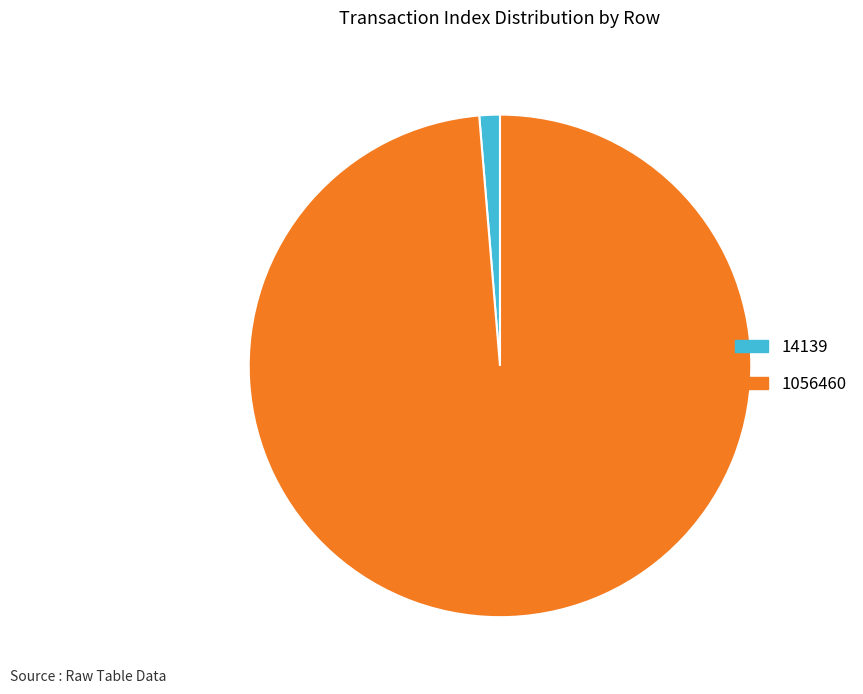

Between 14139 and 1056460, which is larger?

1056460